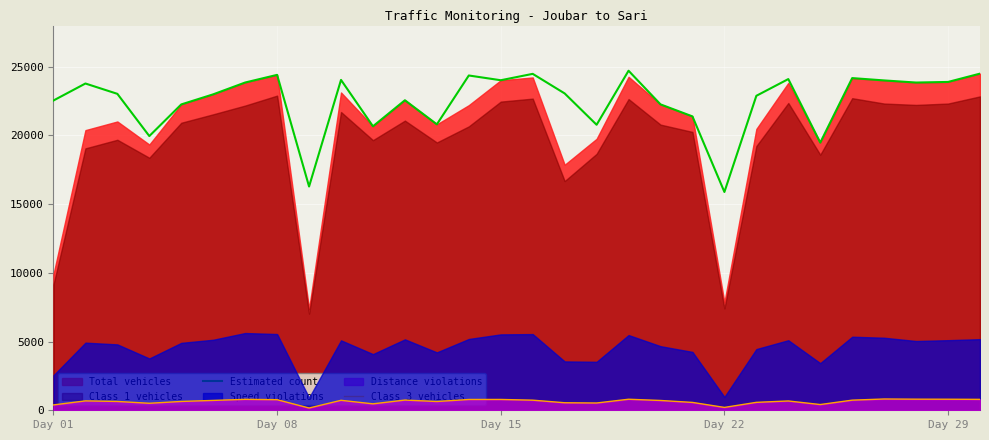

True or false: Class 3 vehicles and Estimated count intersect in this chart.

False